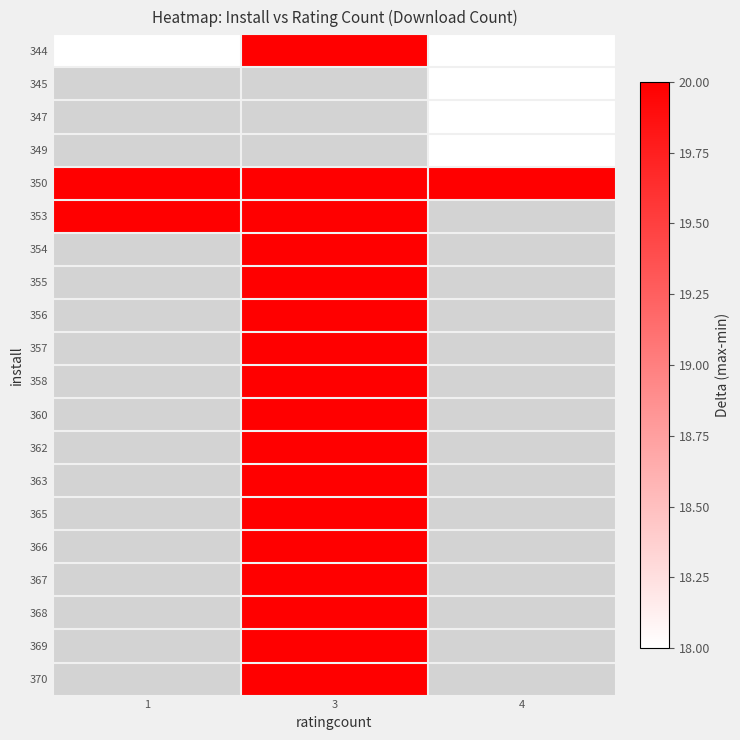

List the labels in order of 344 value, largest first.

3, 1, 4